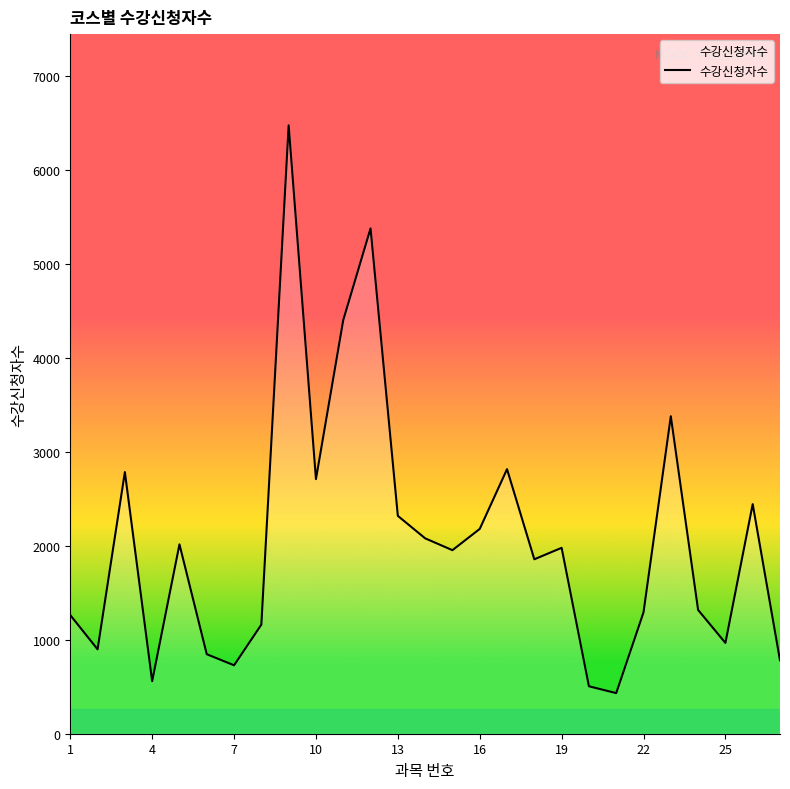

What is the maximum value shown in the chart?

6473